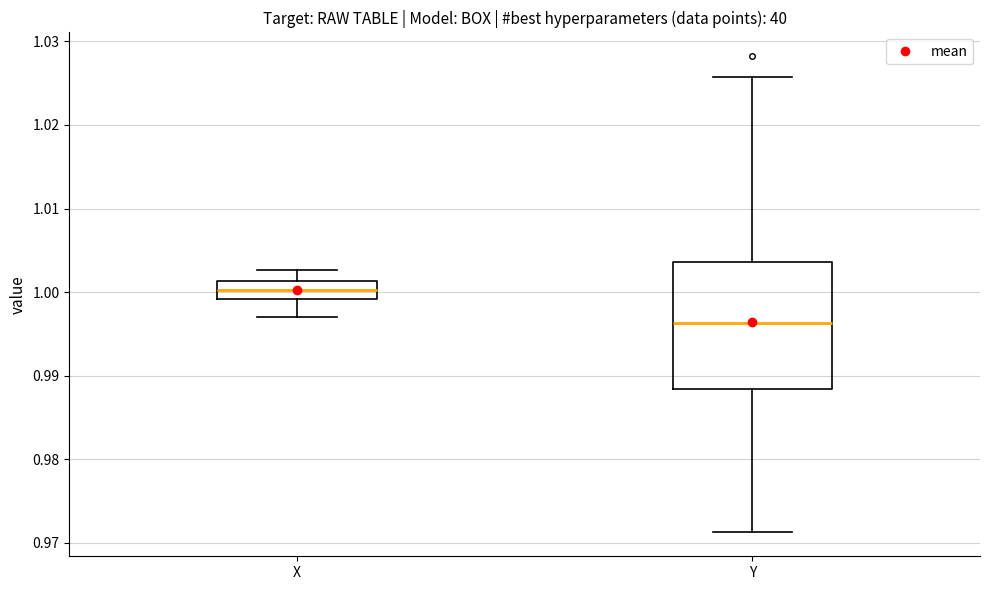

Which box is the tallest, from its lower edge to its upper edge?

Y